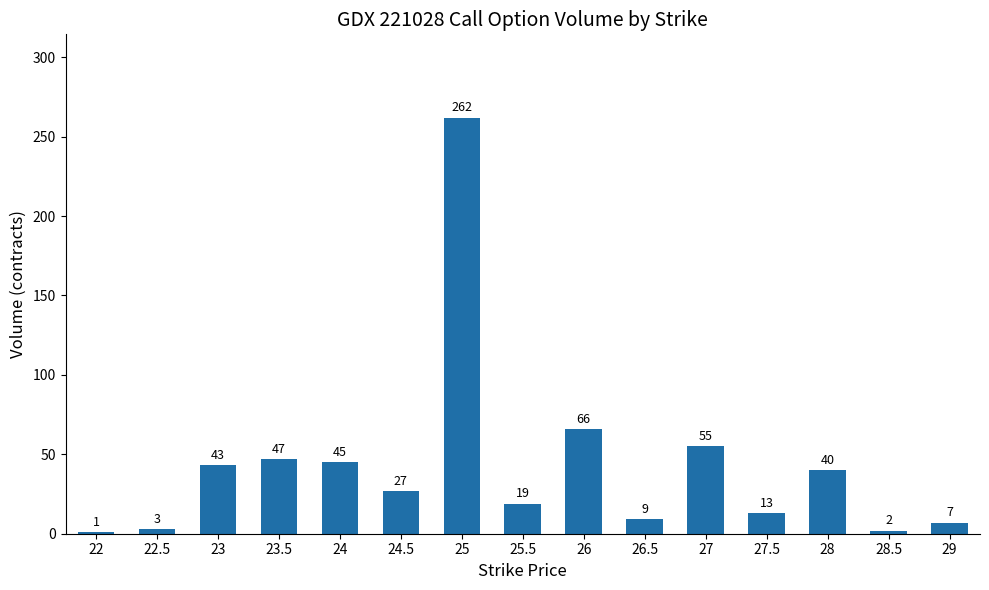

How many series are shown in this chart?

1